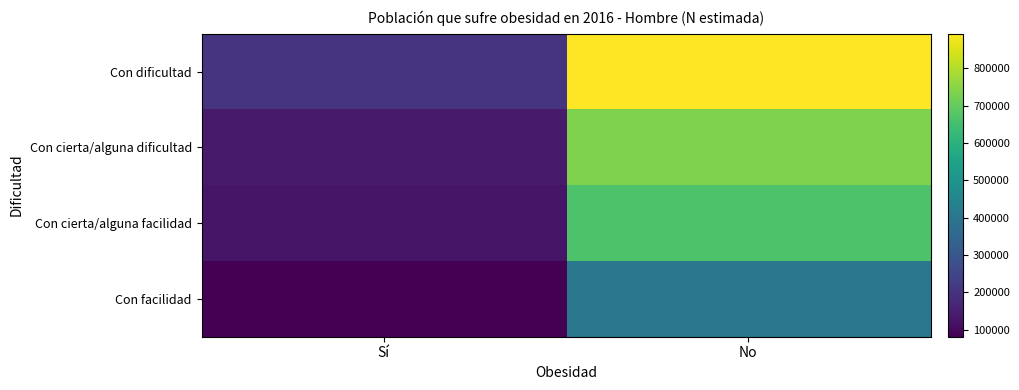

Reading left to right, transcribe all the data shown in this chart.

Con dificultad: Sí=206145	No=893322
Con cierta/alguna dificultad: Sí=137935	No=737680
Con cierta/alguna facilidad: Sí=126405	No=665481
Con facilidad: Sí=80687	No=402253